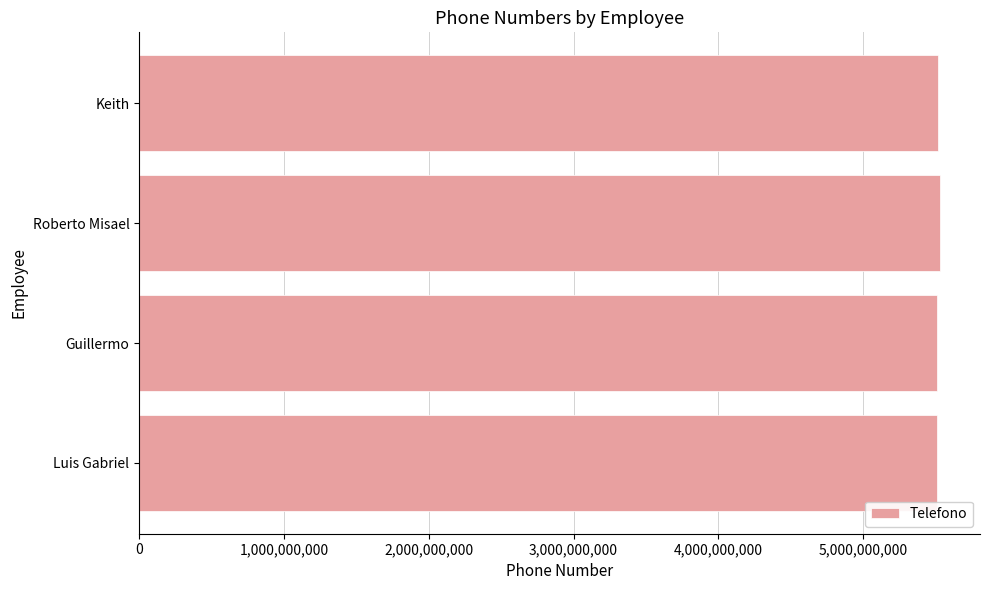

True or false: the data shows 5513781821 at Luis Gabriel.

True